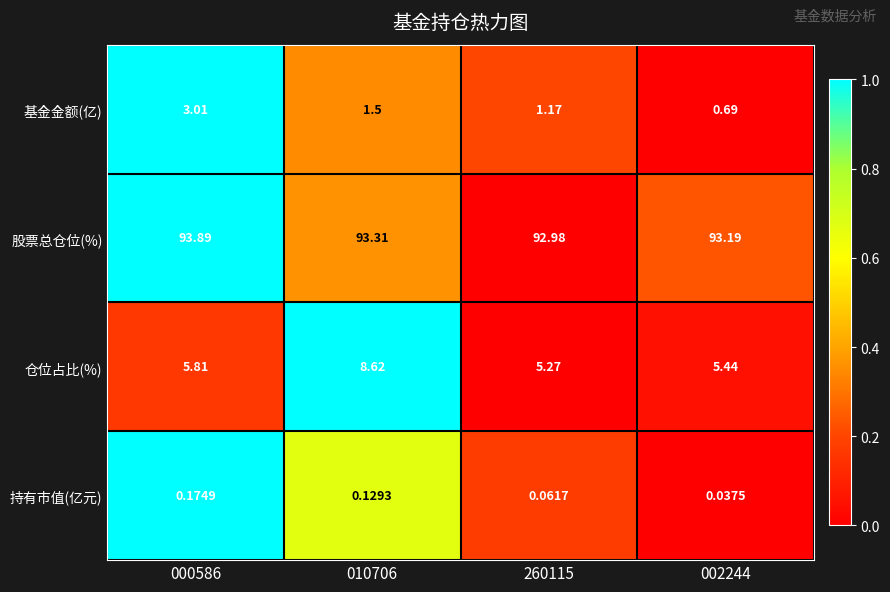

What is the spread (max minus min) of values at 000586?

93.7